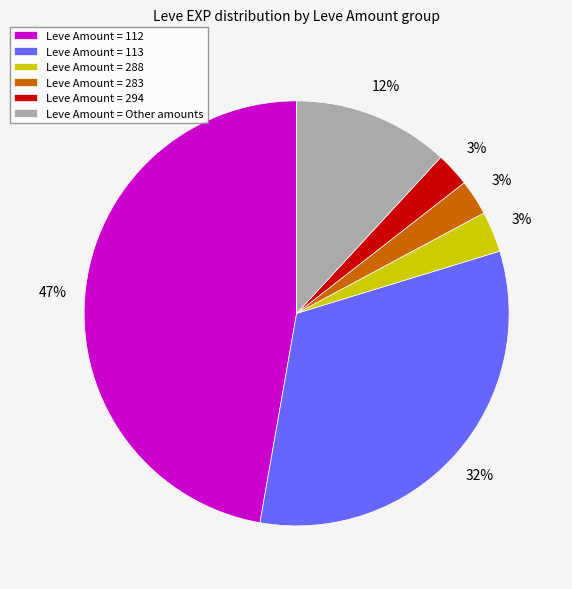

The Leve Amount = Other amounts slice represents 12% of the pie. True or false?

True